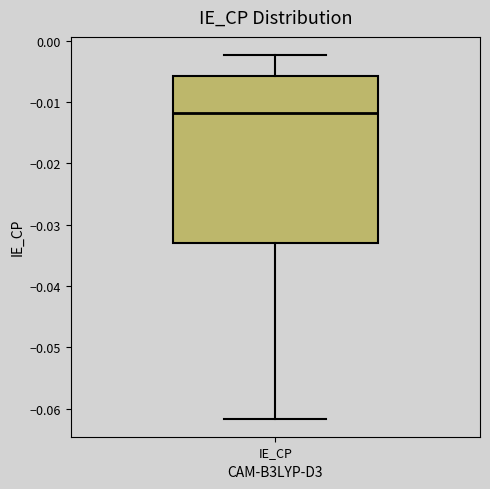

Where does the lower whisker of the box for IE_CP end on the y-axis? The values are not printed on the chart, so give them approximately, as read against the axis.

-0.062